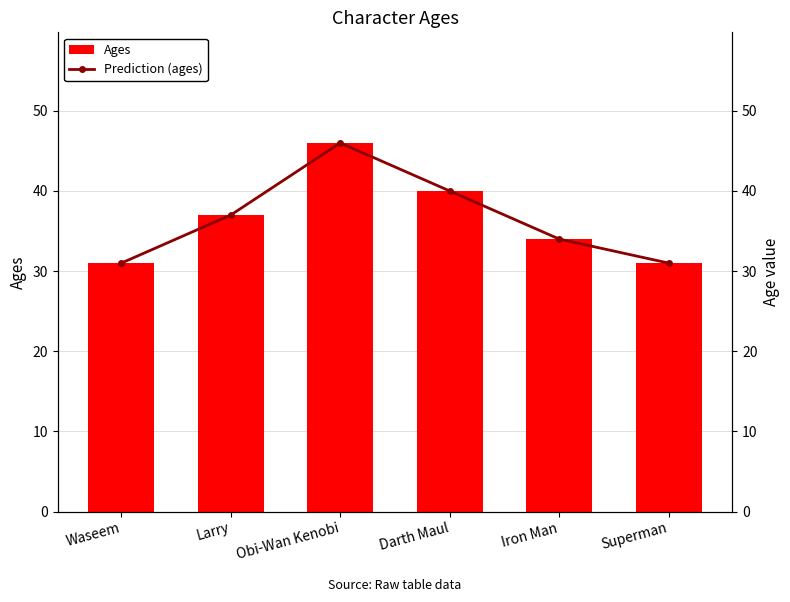

What is the approximate value of Prediction (ages) at Superman, to the nearest 5?

30